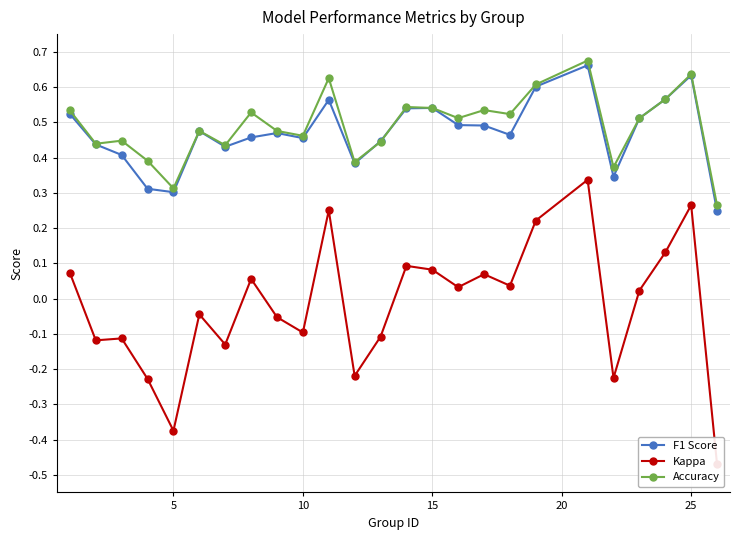

True or false: Accuracy has more than 2 points higher than both neighbors.

True